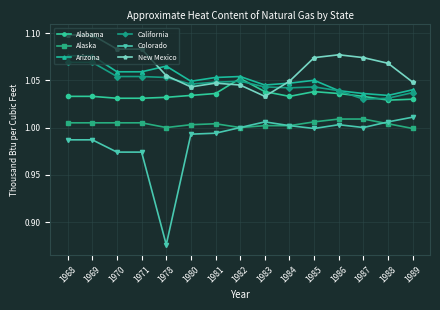

True or false: California has more than 0 points higher than both neighbors.

True